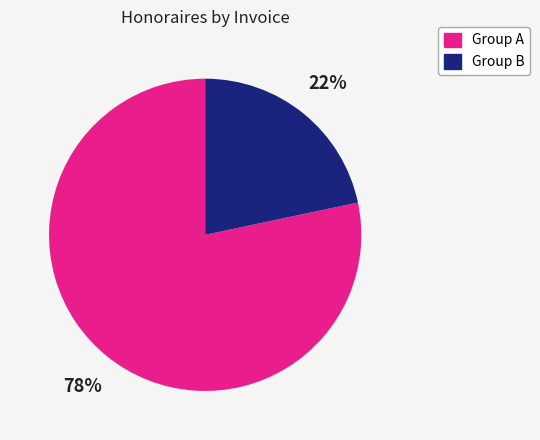

To the nearest percent, what is the average slice percentage?

50%